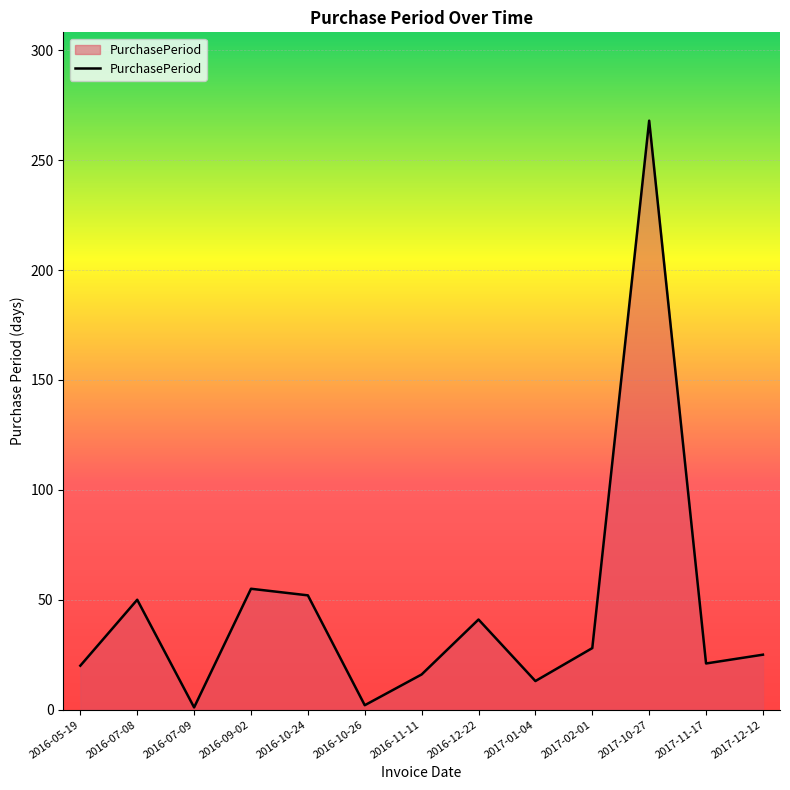

Is it true that the value at 2016-10-26 is 2?

True